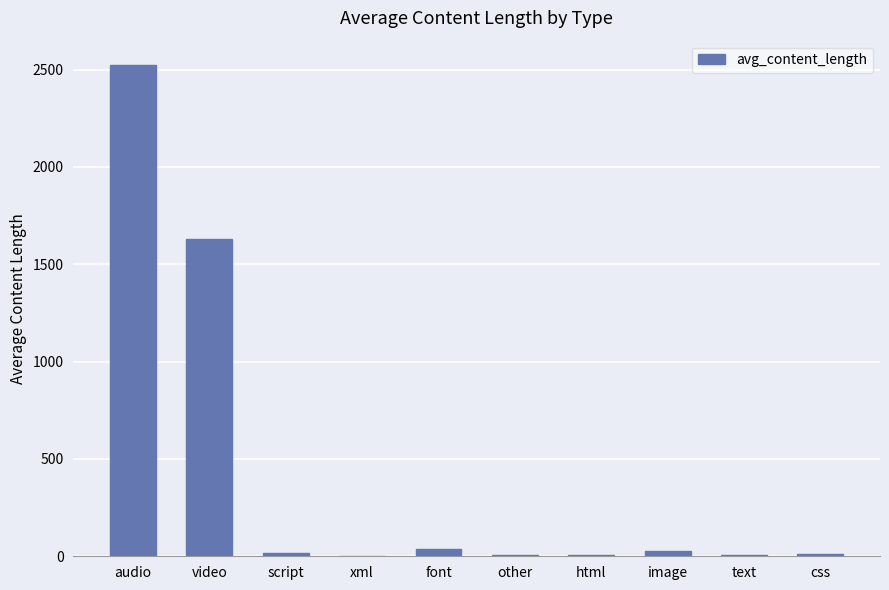

At which category does the chart reach its peak across all series?

audio